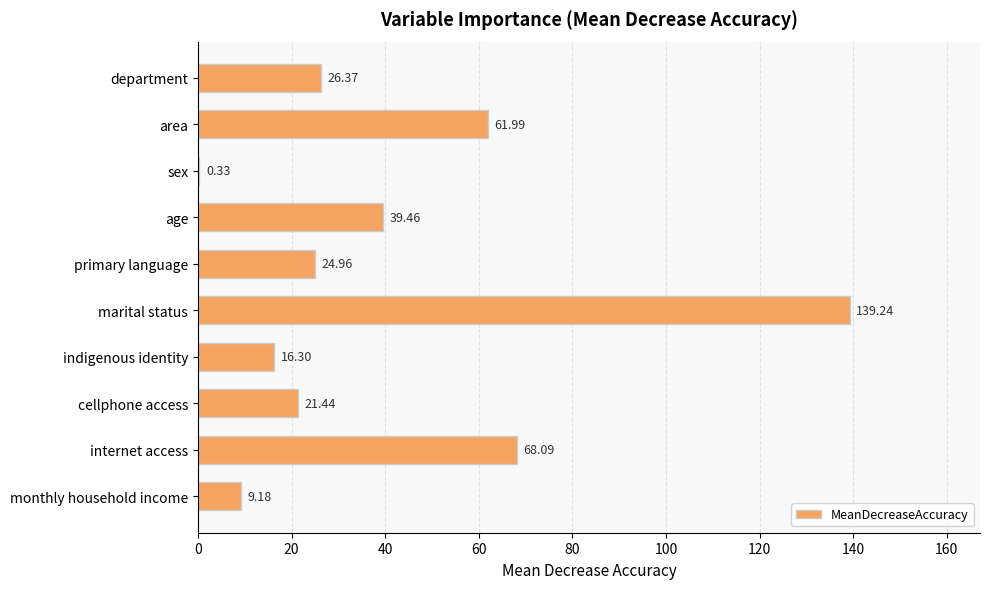

Which label corresponds to the largest value in the chart?

marital status